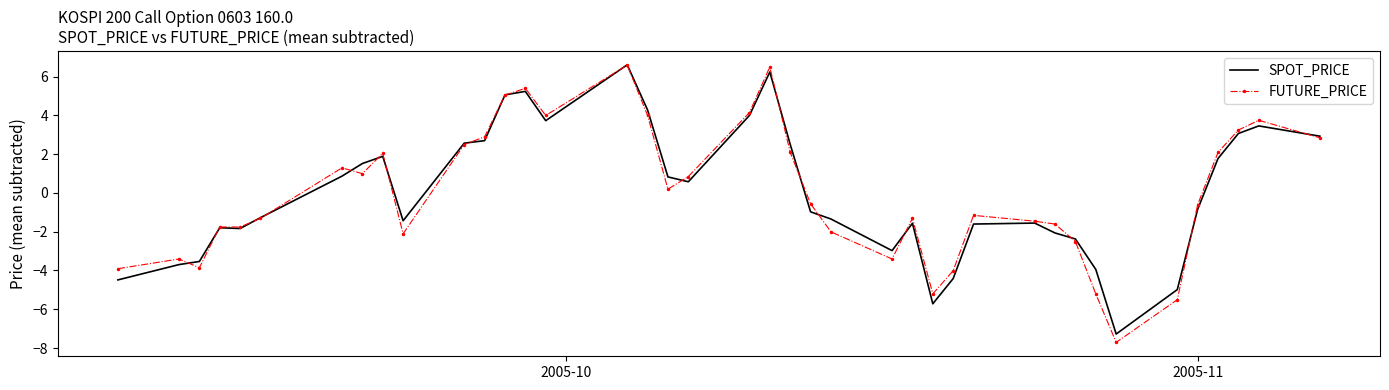

Which series has the widest spread of values?

FUTURE_PRICE